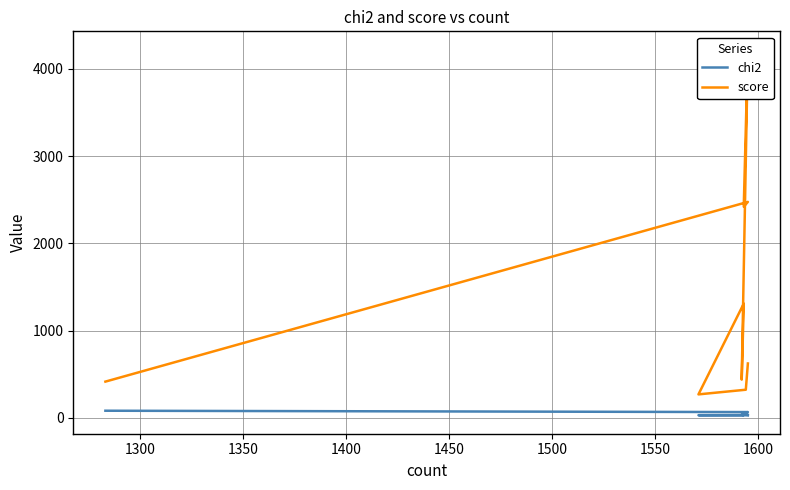

List the series in order of their overall mean, lowest first.

chi2, score